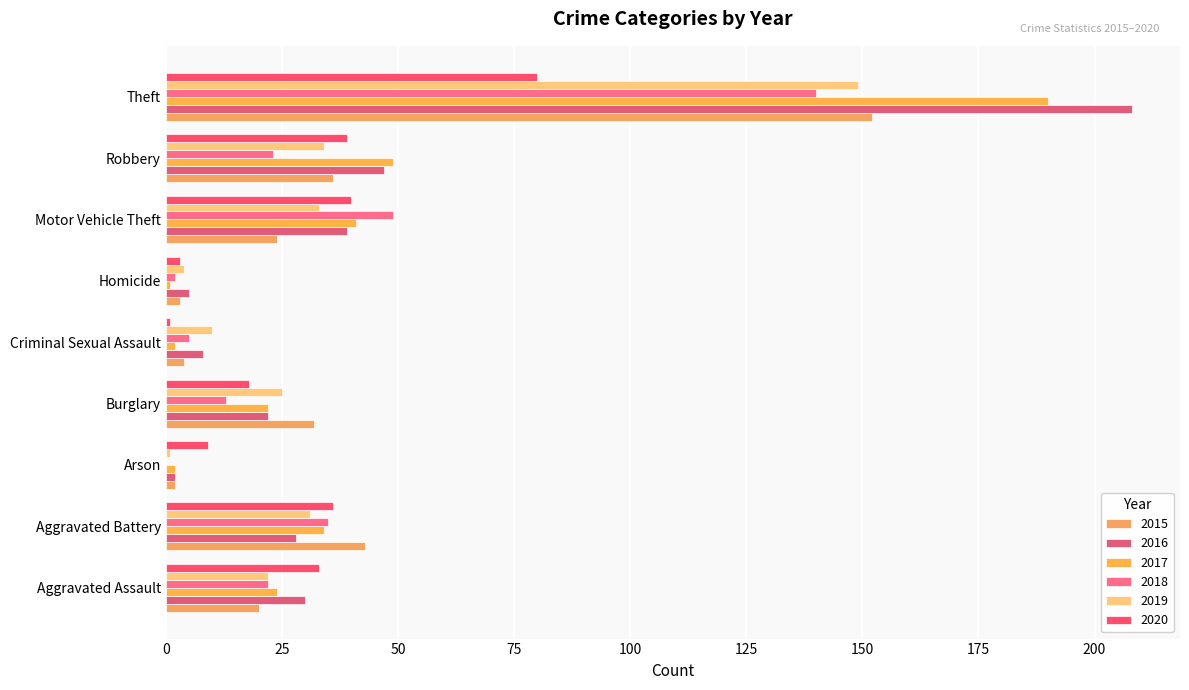

What is the value of the 2015 bar at the 2nd from the left?

43